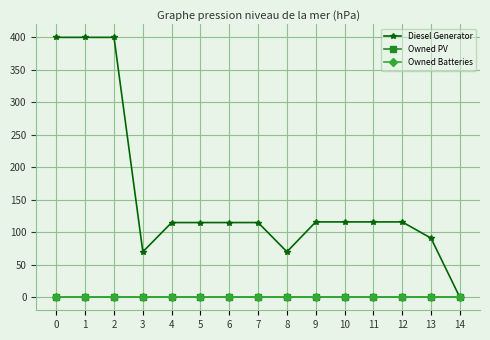

Does the chart have visible grid lines?

Yes